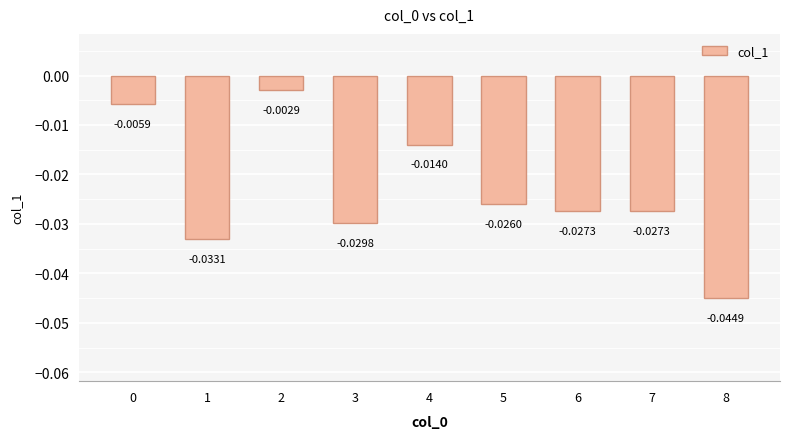

What is the sum of all values?

-0.2